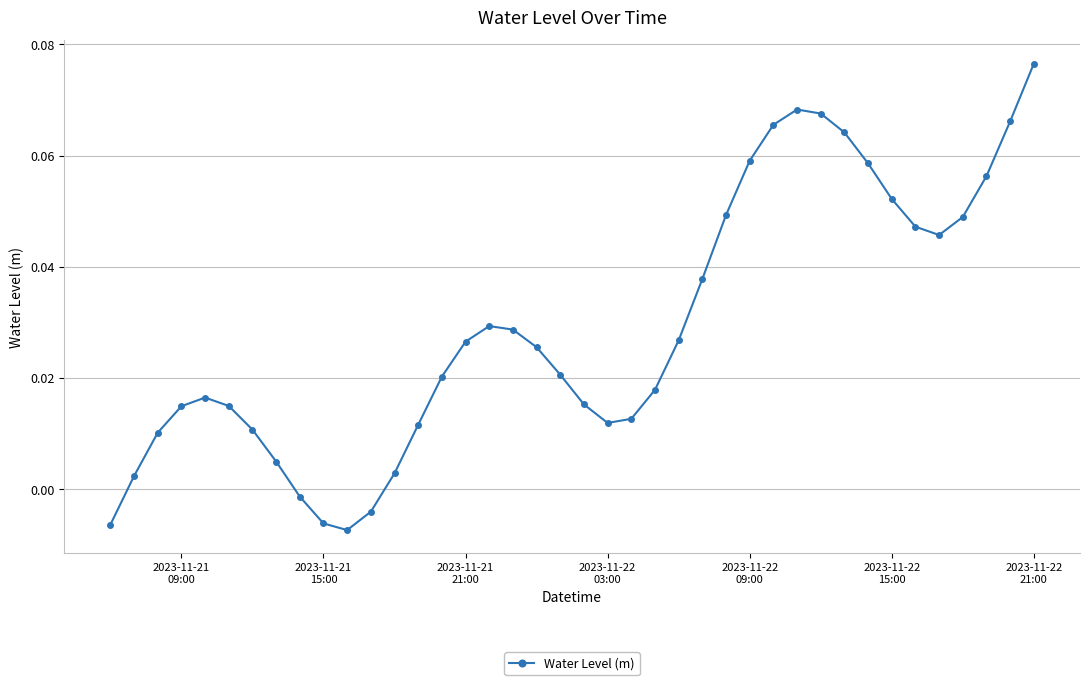

What is the sum of all values?

1.2